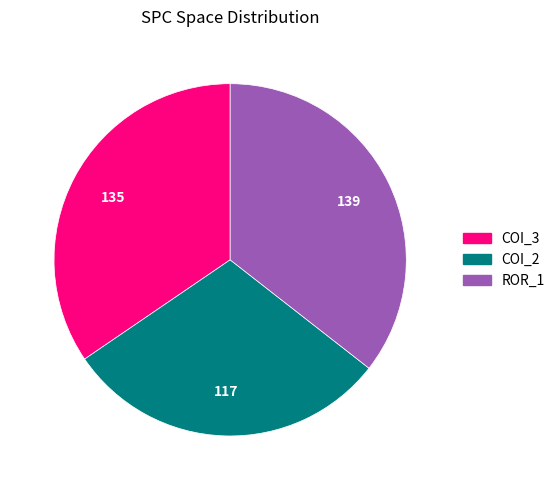

Does any single category account for the majority?

No